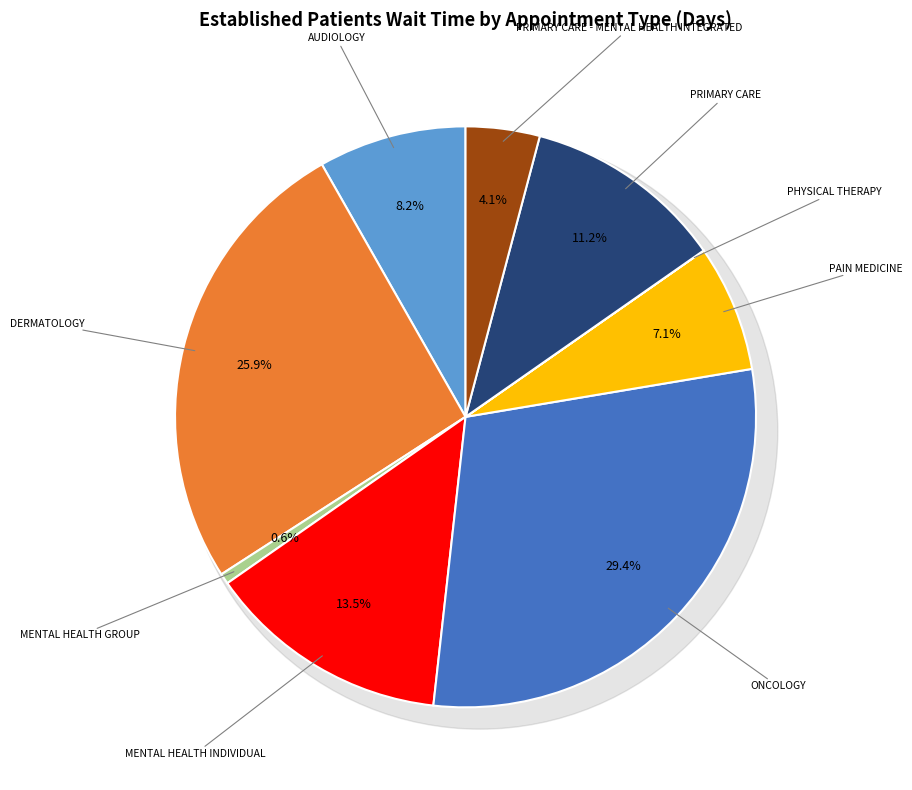

What is the change in value from PAIN MEDICINE to PRIMARY CARE - MENTAL HEALTH INTEGRATED?

-0.5